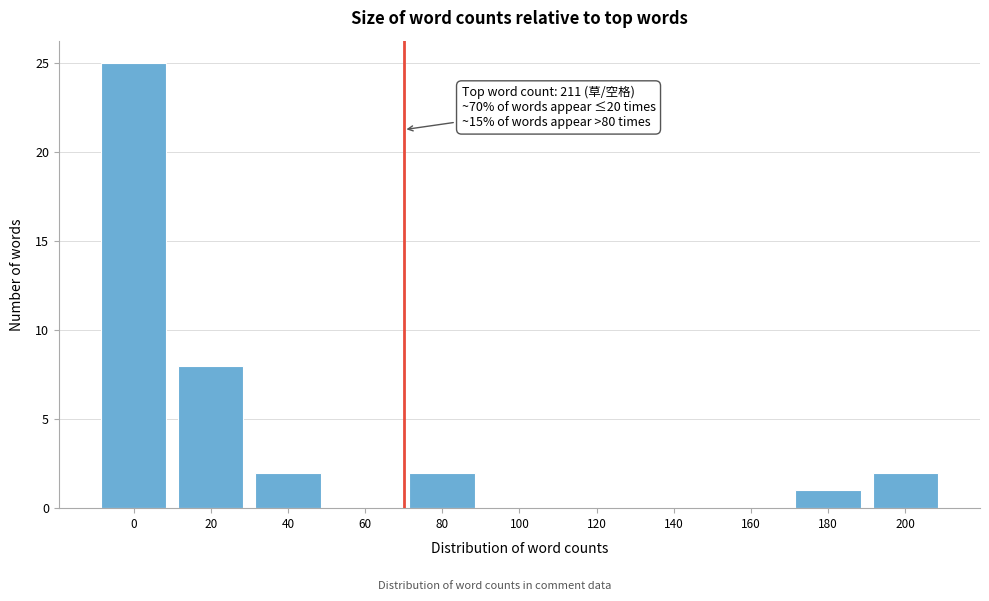

Reading right to left, what are all the values shown in this chart?

200=2	180=1	160=0	140=0	120=0	100=0	80=2	60=0	40=2	20=8	0=25